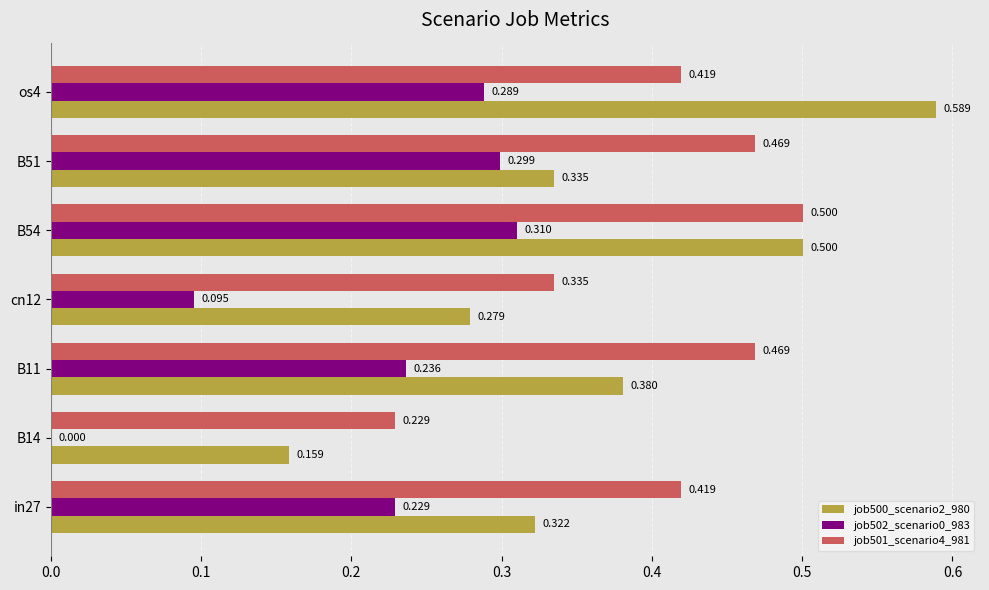

Is the value of job502_scenario0_983 at B14 greater than the value of job500_scenario2_980 at B51?

No